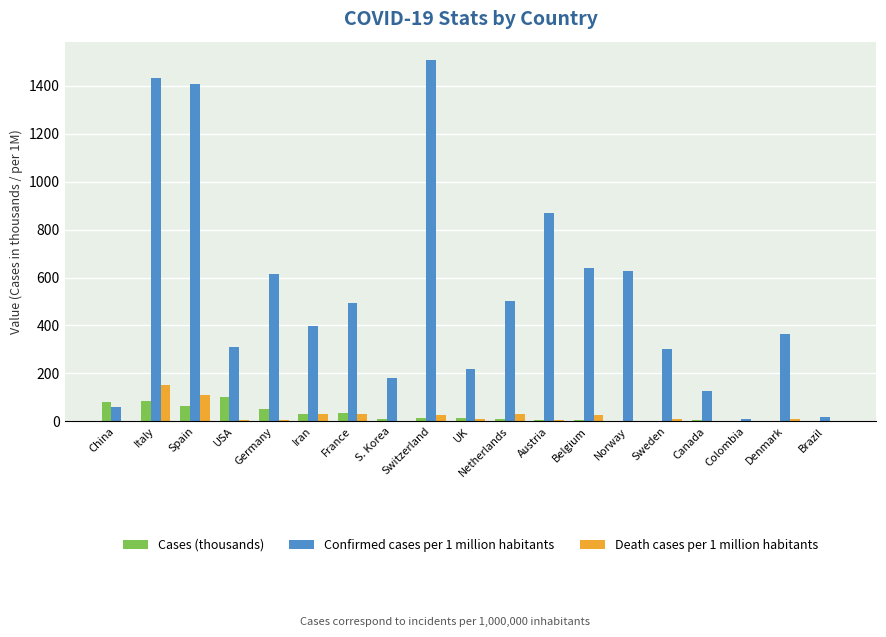

What is the sum of all Confirmed cases per 1 million habitants values?

10076.8